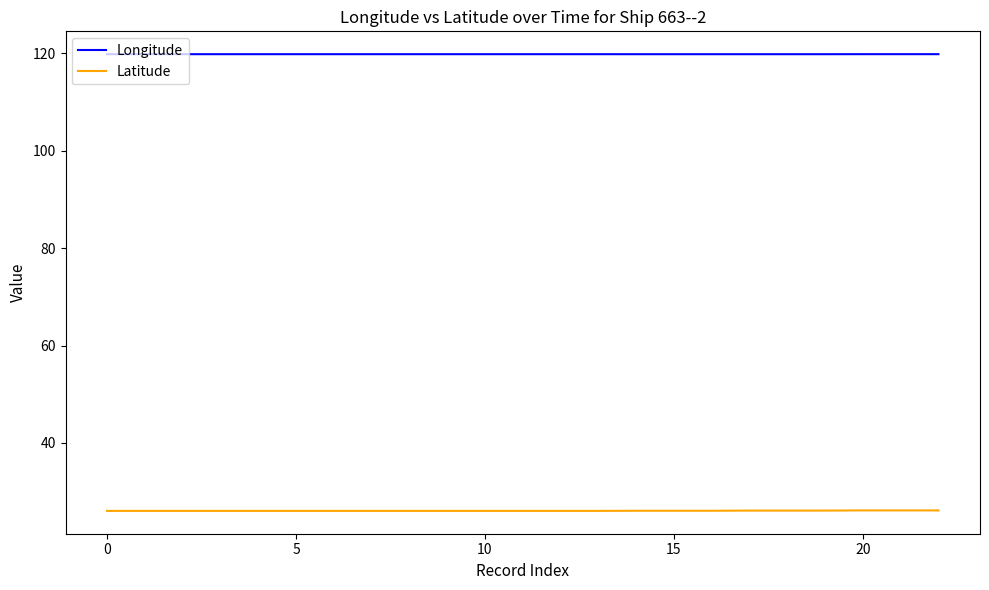

What is the greatest value displayed?

119.8